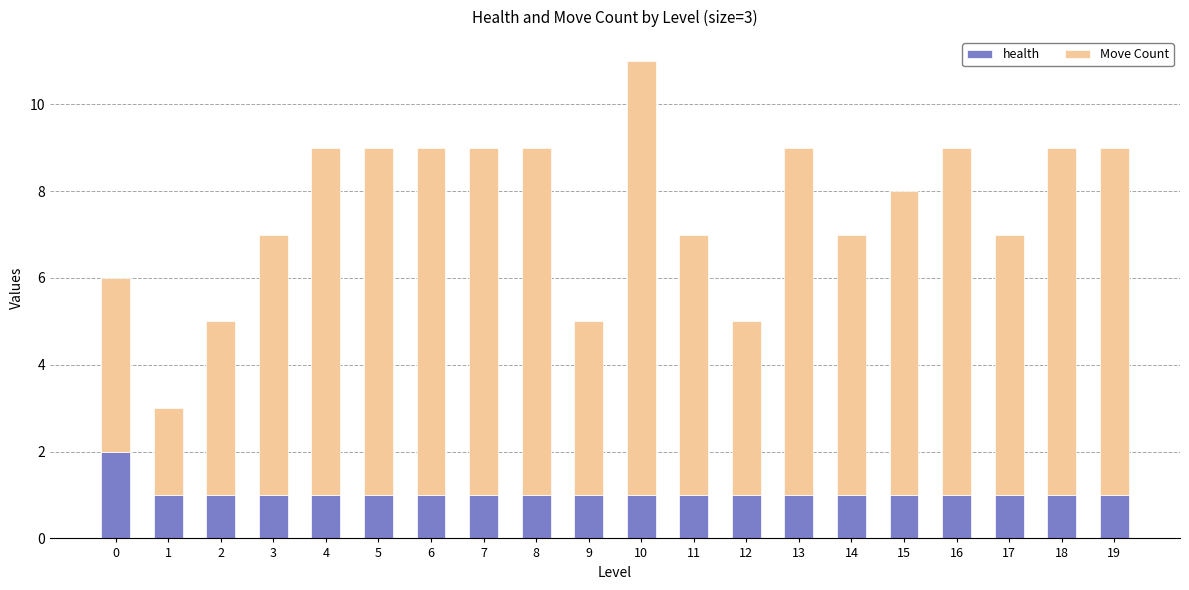

At which category is the sum across all series the highest?

10